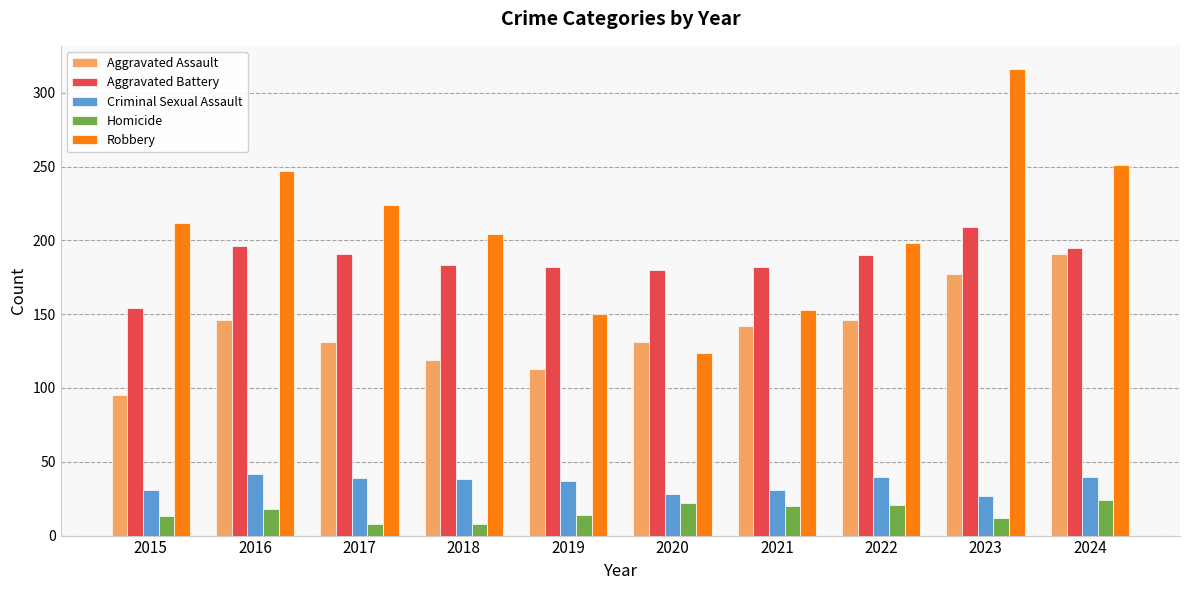

How many data points in Aggravated Battery are less than 190?

5